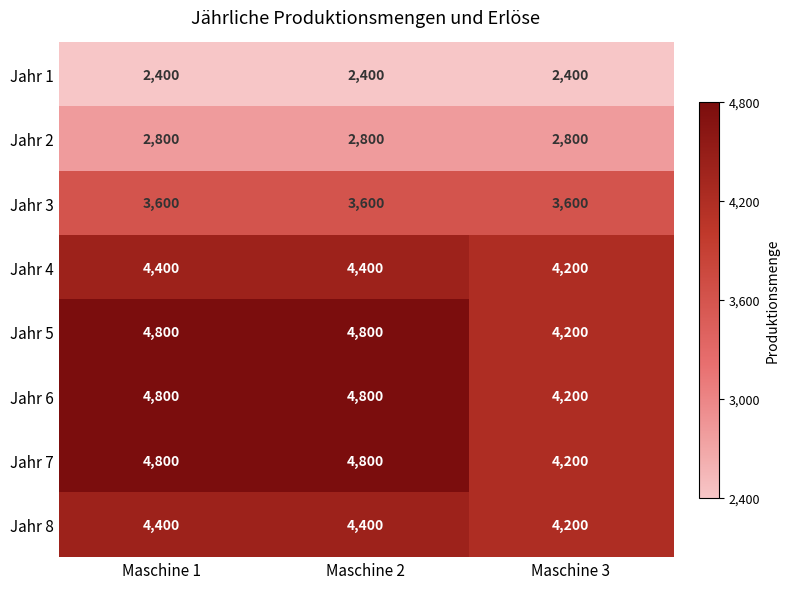

At how many categories does at least one series exceed 3651?

3